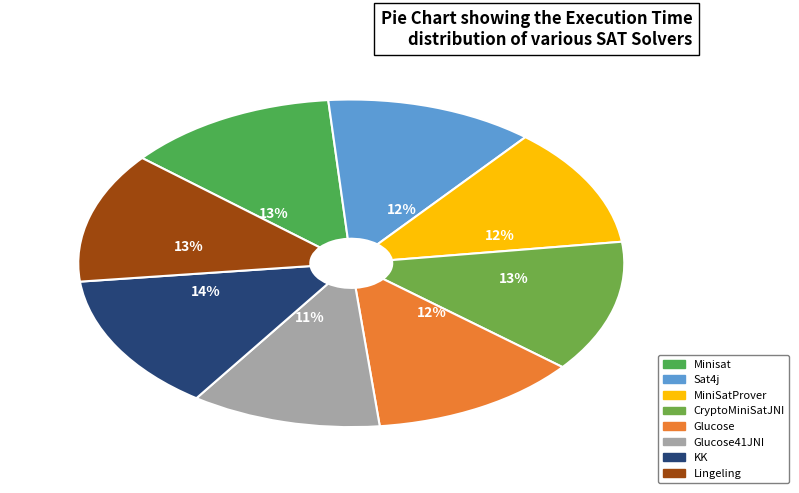

To the nearest percent, what is the combined percentage of MiniSatProver and Lingeling?

25%